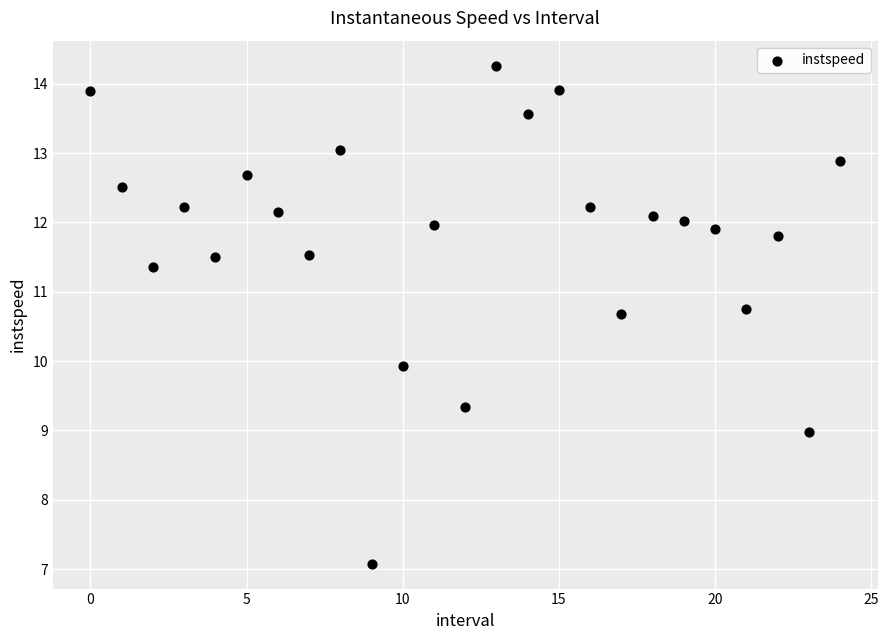

What is the range of Y values (max minus min)?

7.2